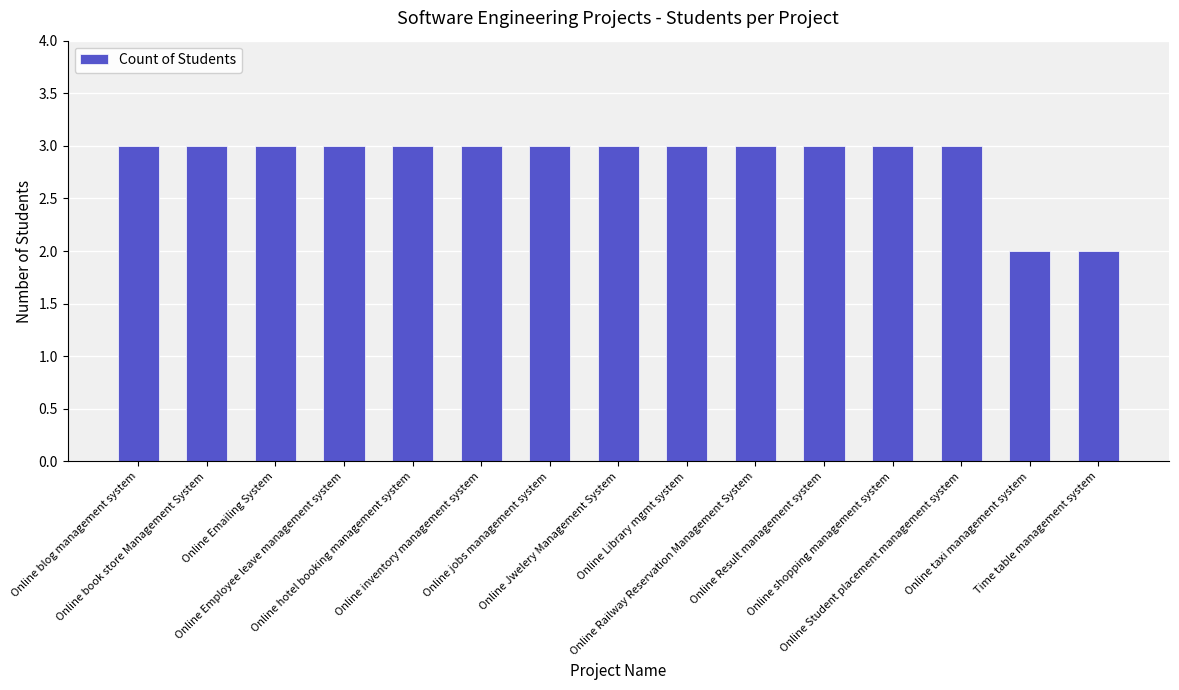

What is the average value?

3